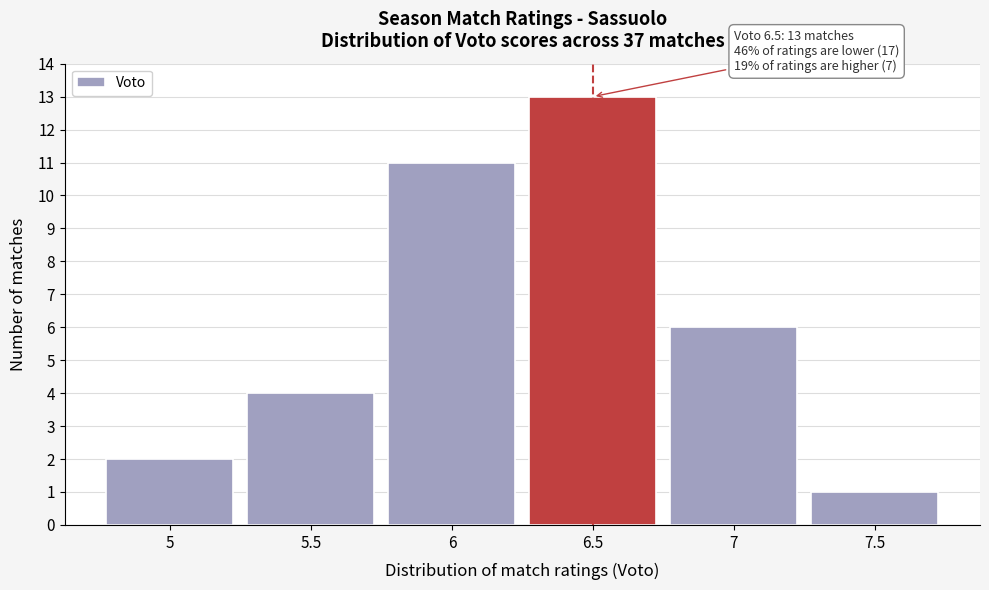

Over which range of the x-axis is the bar tallest?

6.25 to 6.75